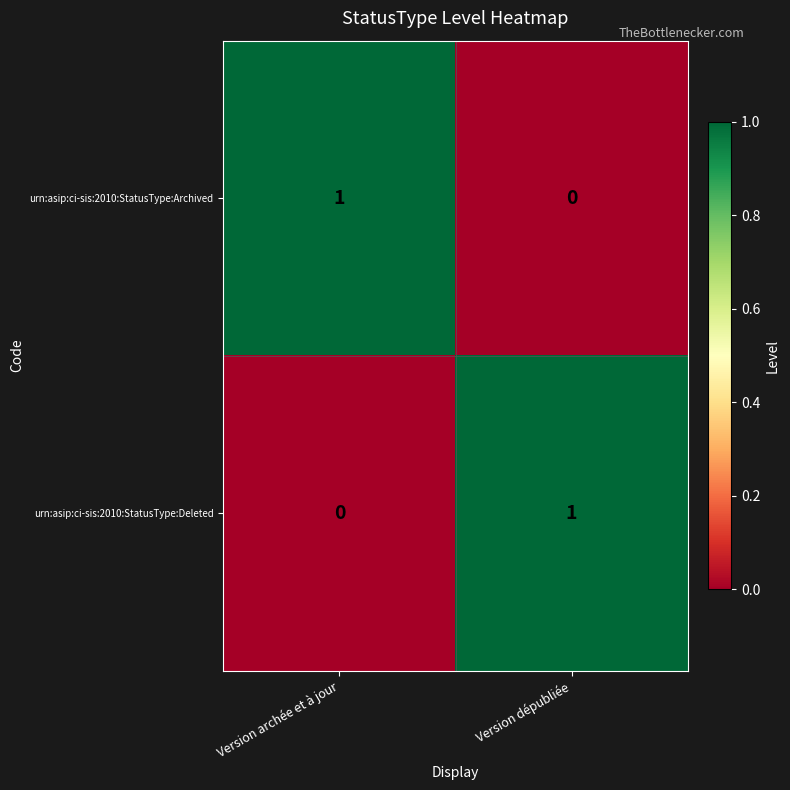

Rank the series at Version archée et à jour from highest to lowest value.

urn:asip:ci-sis:2010:StatusType:Archived, urn:asip:ci-sis:2010:StatusType:Deleted